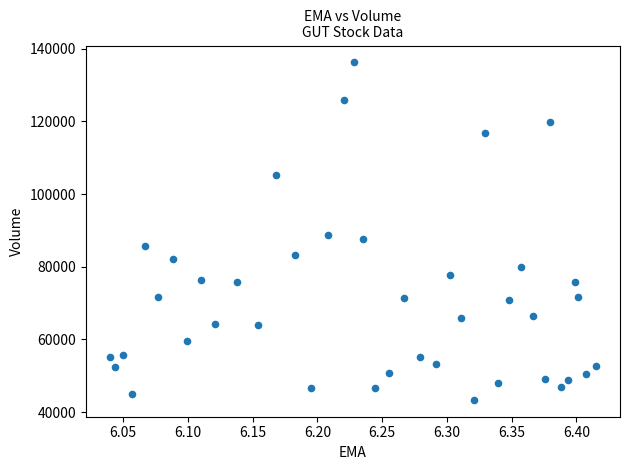

What is the range of Y values (max minus min)?

92800